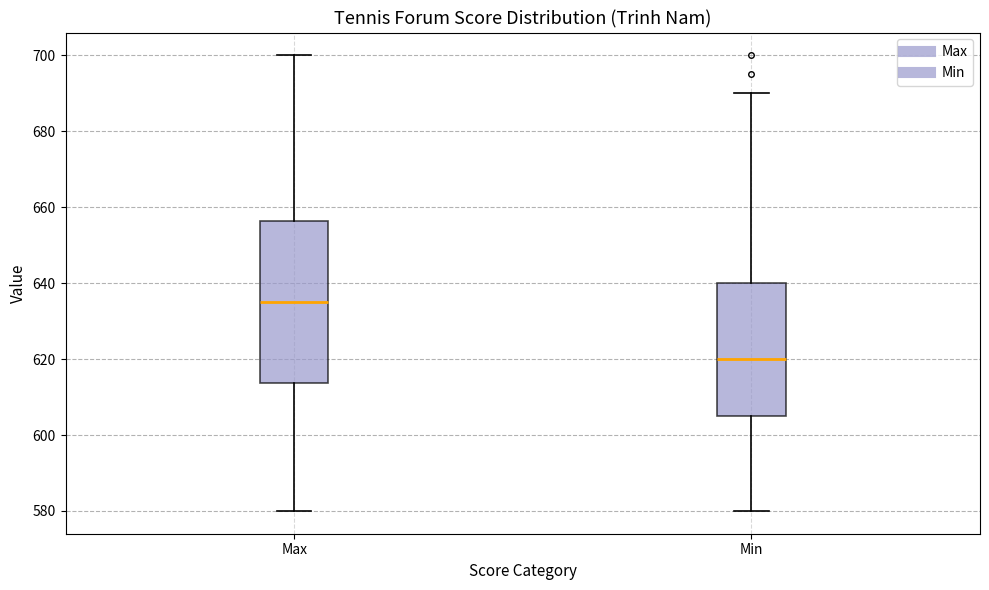

Comparing the boxes themselves (not the whiskers), which one is the tallest?

Max